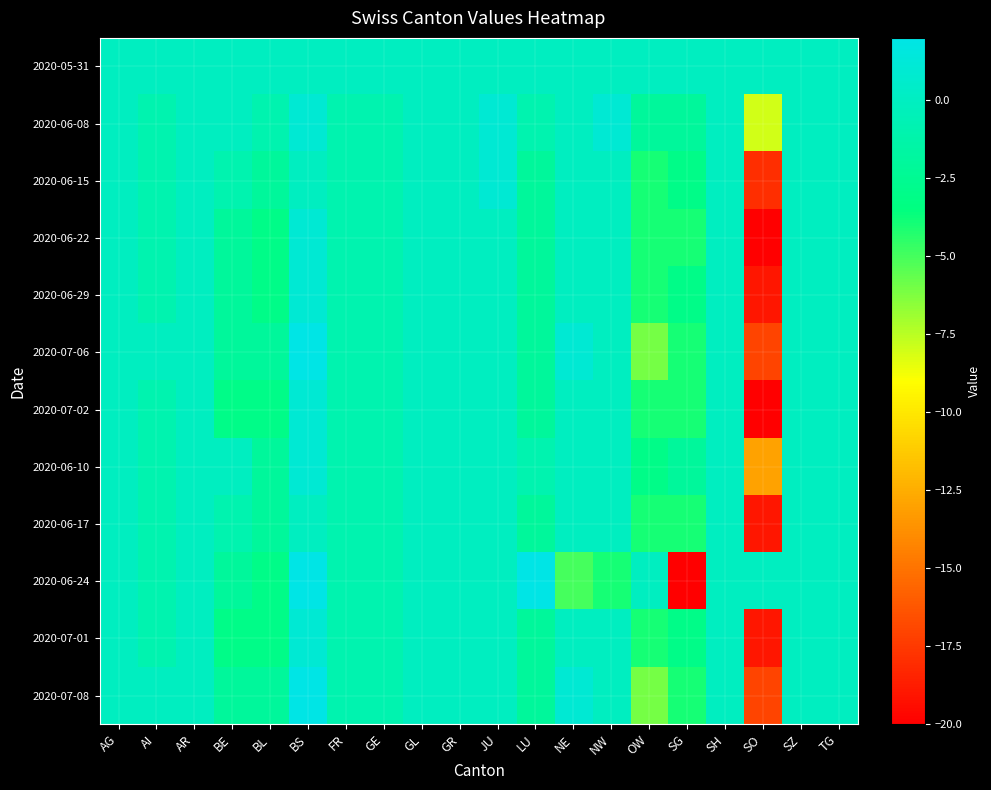

Which series changed the most between BS and OW?

2020-07-06